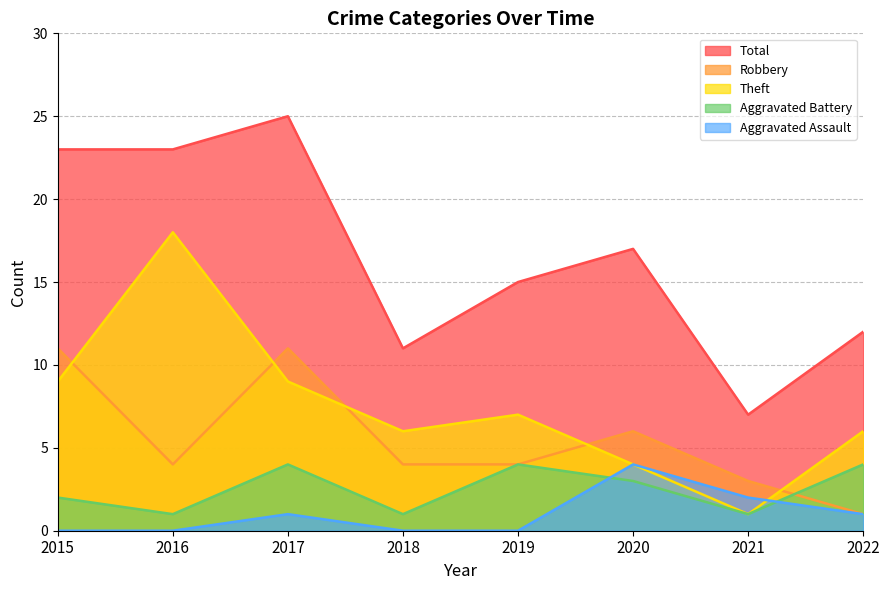

True or false: Aggravated Assault and Robbery cross at least once.

False